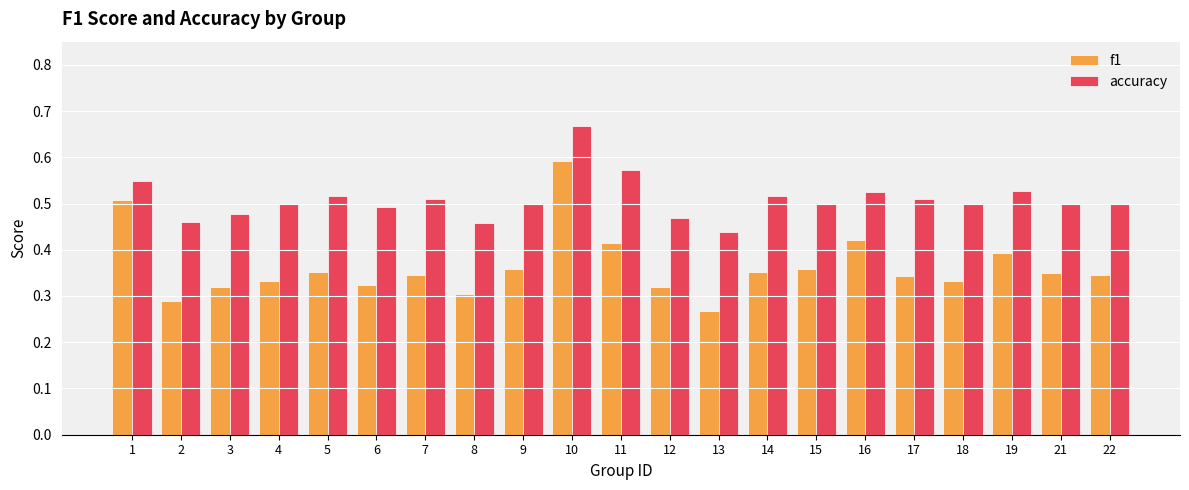

Which series has the widest spread of values?

f1